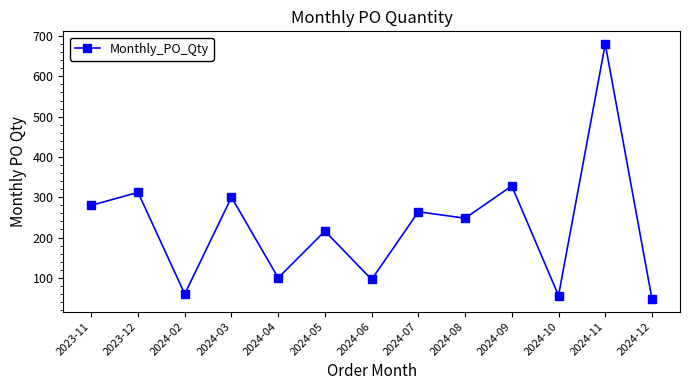

Reading left to right, what are all the values shown in this chart?

280	312	60	300	100	216	96	264	248	328	56	680	48